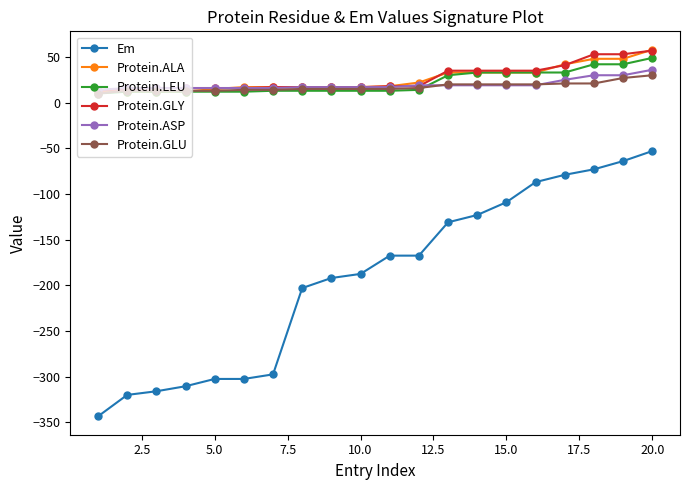

Does the chart display data point markers on the line(s)?

Yes